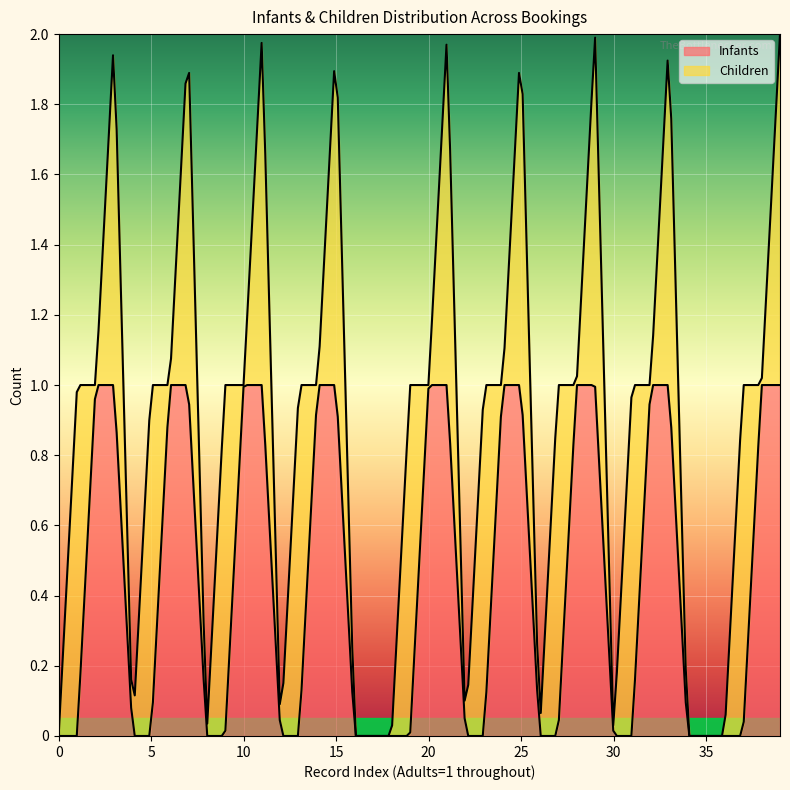

Reading left to right, list all the values displayed in this chart.

Infants: 0	0	1	1	0	0	1	1	0	0	1	1	0	0	1	1	0	0	0	0	1	1	0	0	1	1	0	0	1	1	0	0	1	1	0	0	0	0	1	1
Children: 0	1	0	1	0	1	0	1	0	1	0	1	0	1	0	1	0	0	0	1	0	1	0	1	0	1	0	1	0	1	0	1	0	1	0	0	0	1	0	1